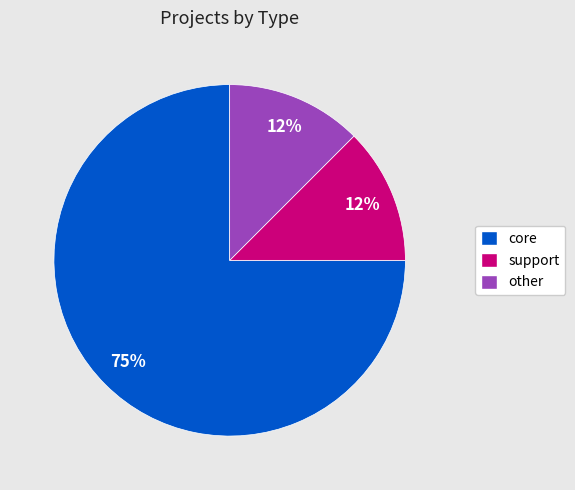

Combined, do support and other account for over 50%?

No